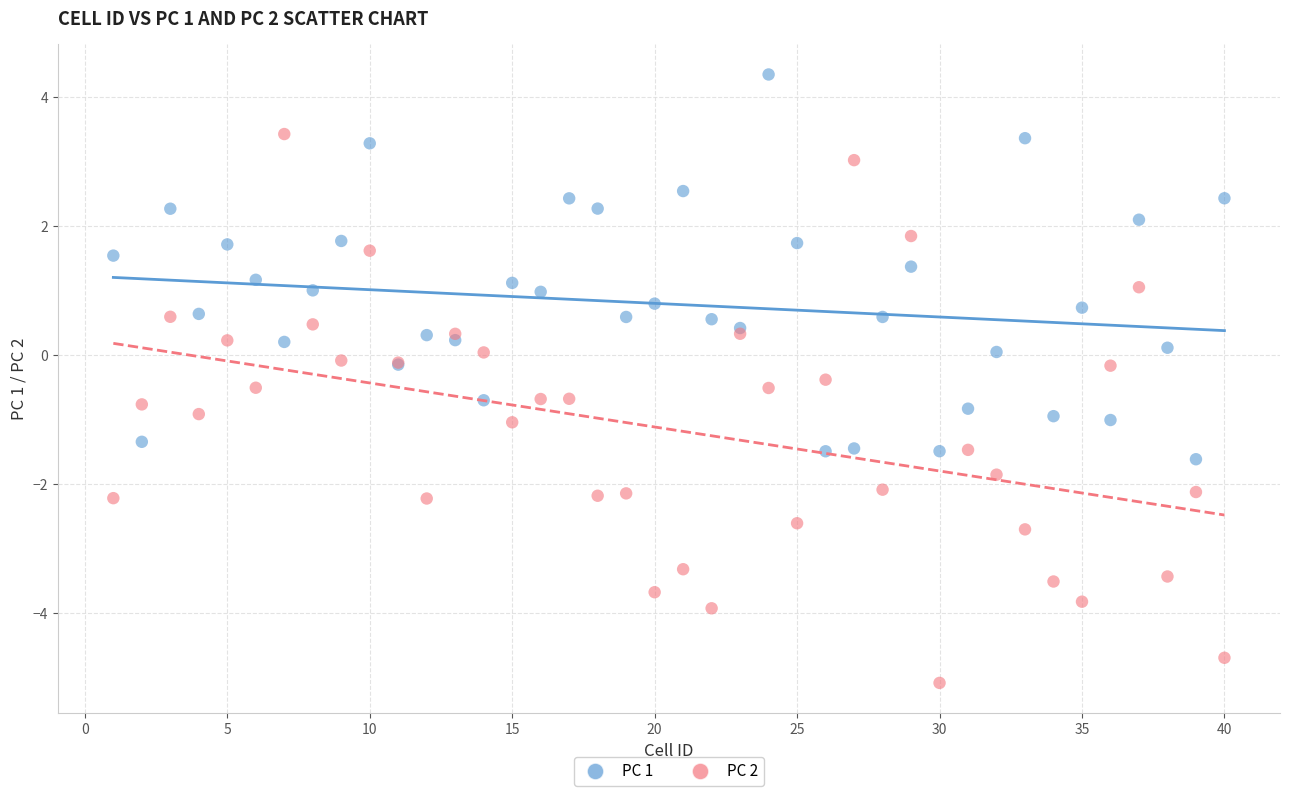

Which series has the widest spread of Y values?

PC 2